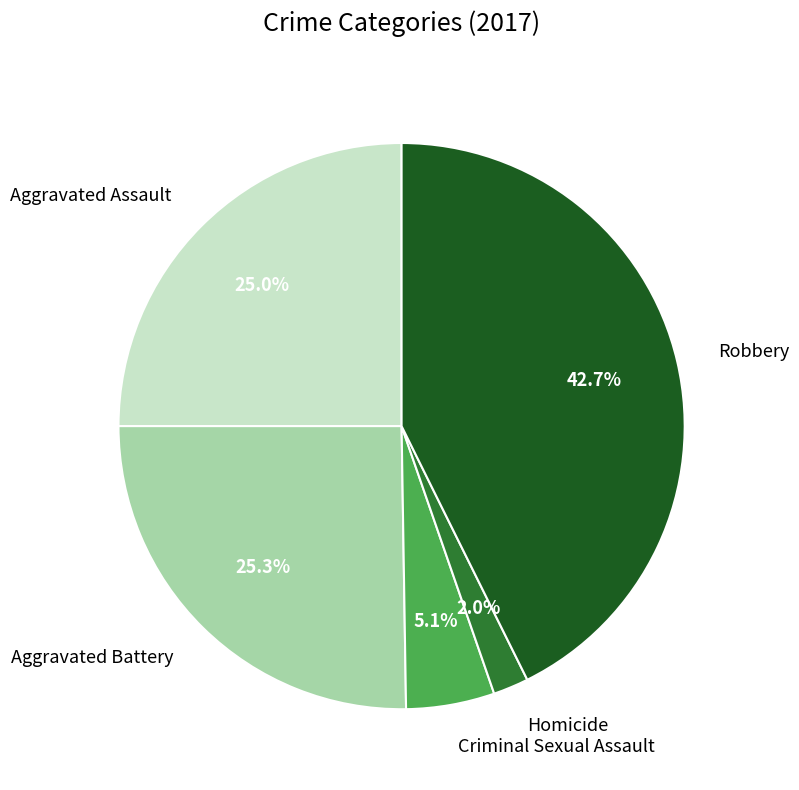

Between Aggravated Assault and Criminal Sexual Assault, which is larger?

Aggravated Assault